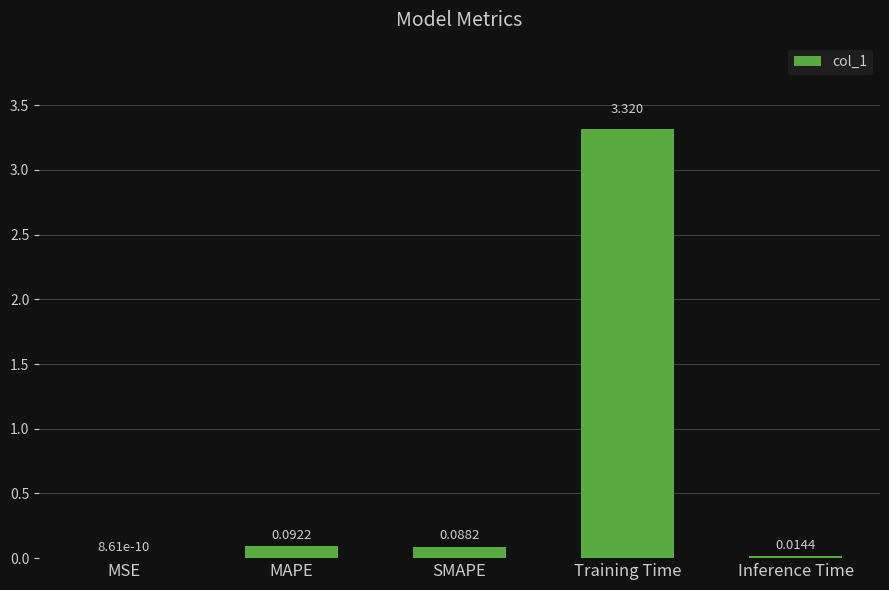

Which has a higher value, SMAPE or MSE?

SMAPE